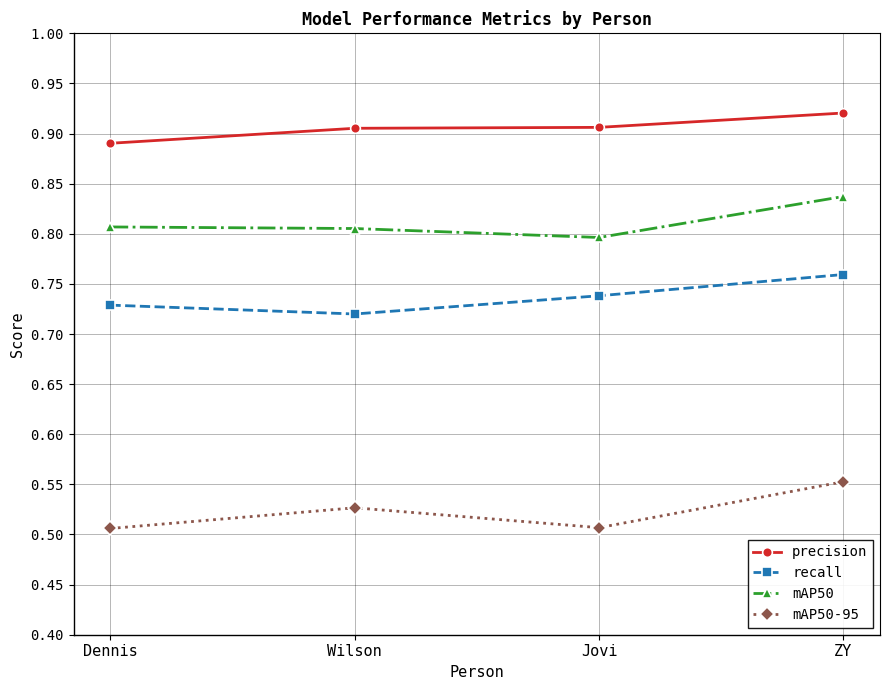

What is the label of the 3rd point from the left?

Jovi